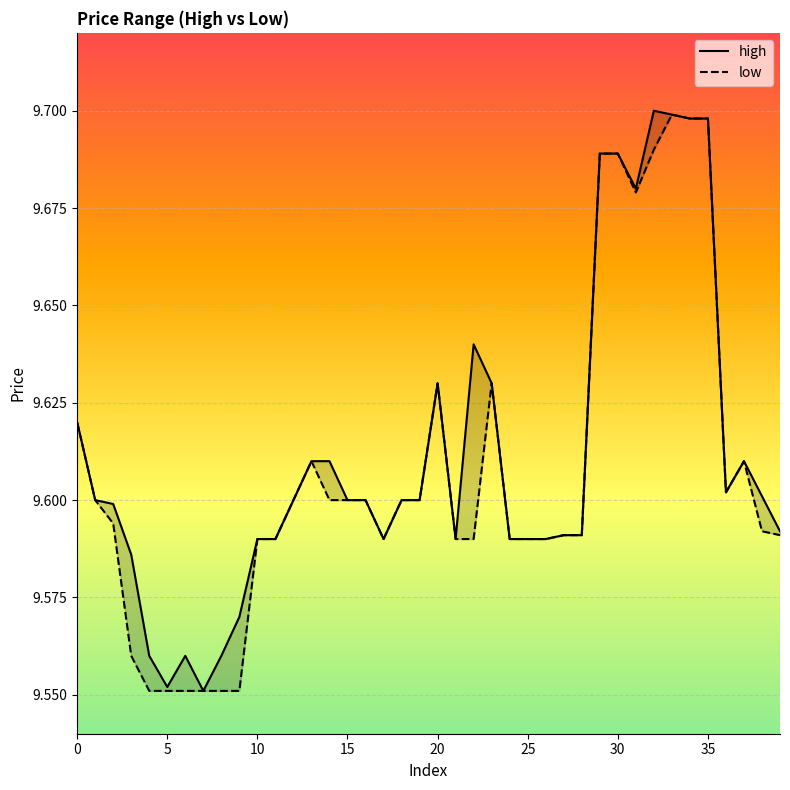

What is the difference between the second highest and second lowest values in the high series?

0.1